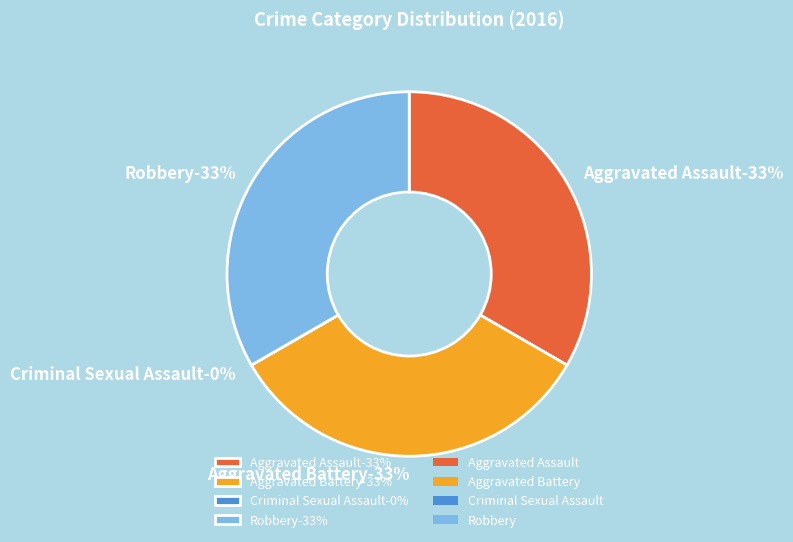

Which has a higher value, Aggravated Battery or Criminal Sexual Assault?

Aggravated Battery